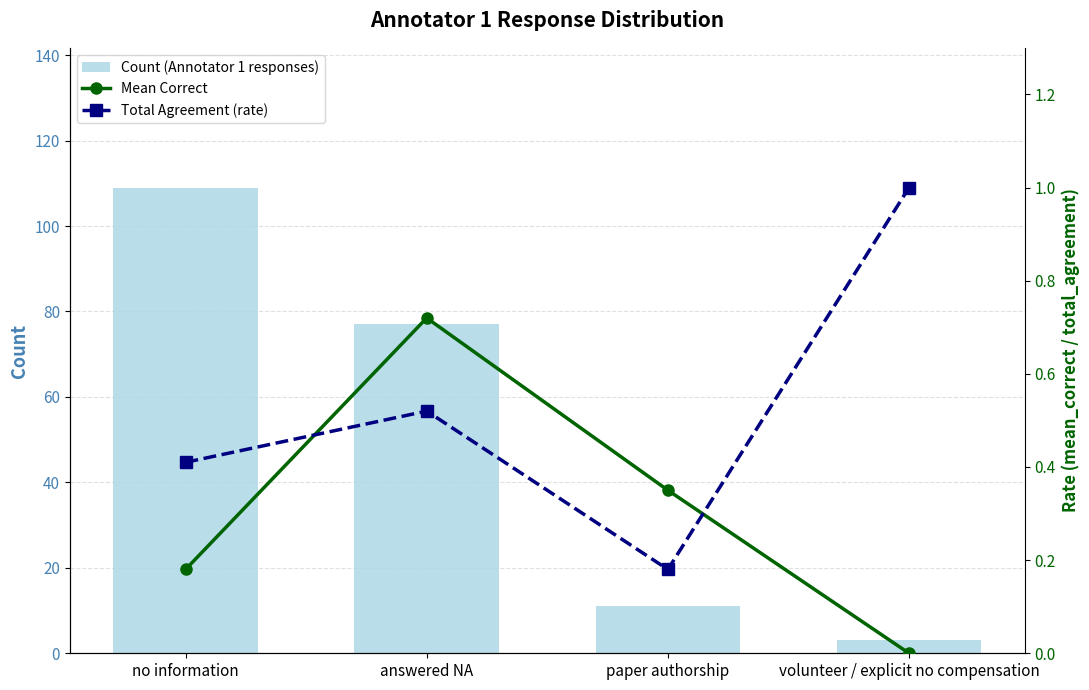

What is the label of the 1st bar from the left?

no information